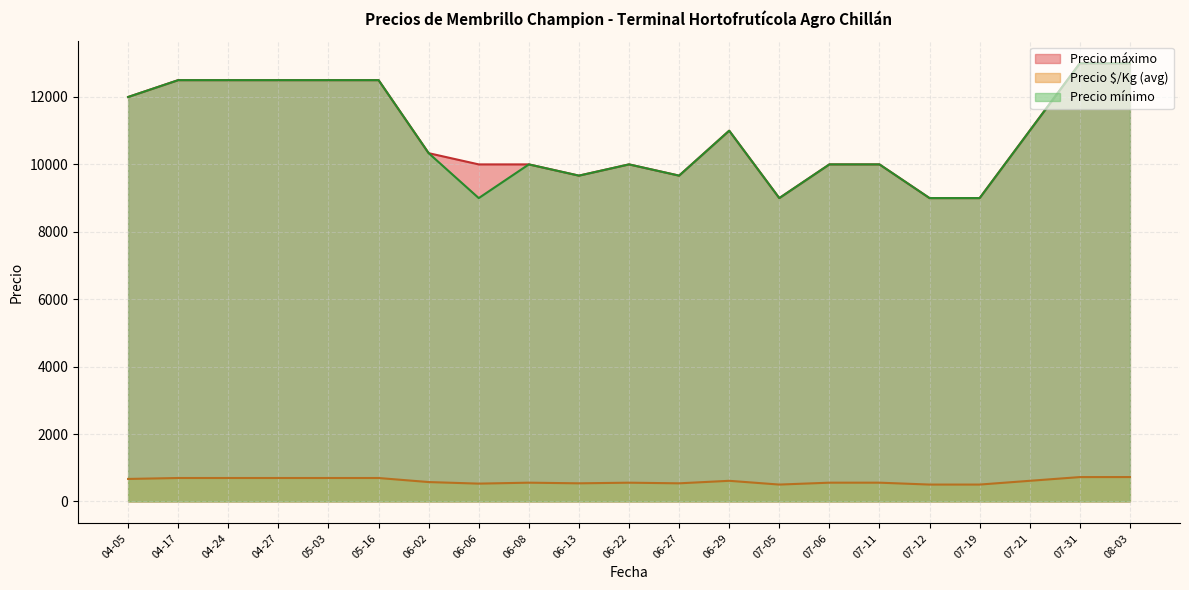

Where is the first local maximum for Precio mínimo?

2023-04-24